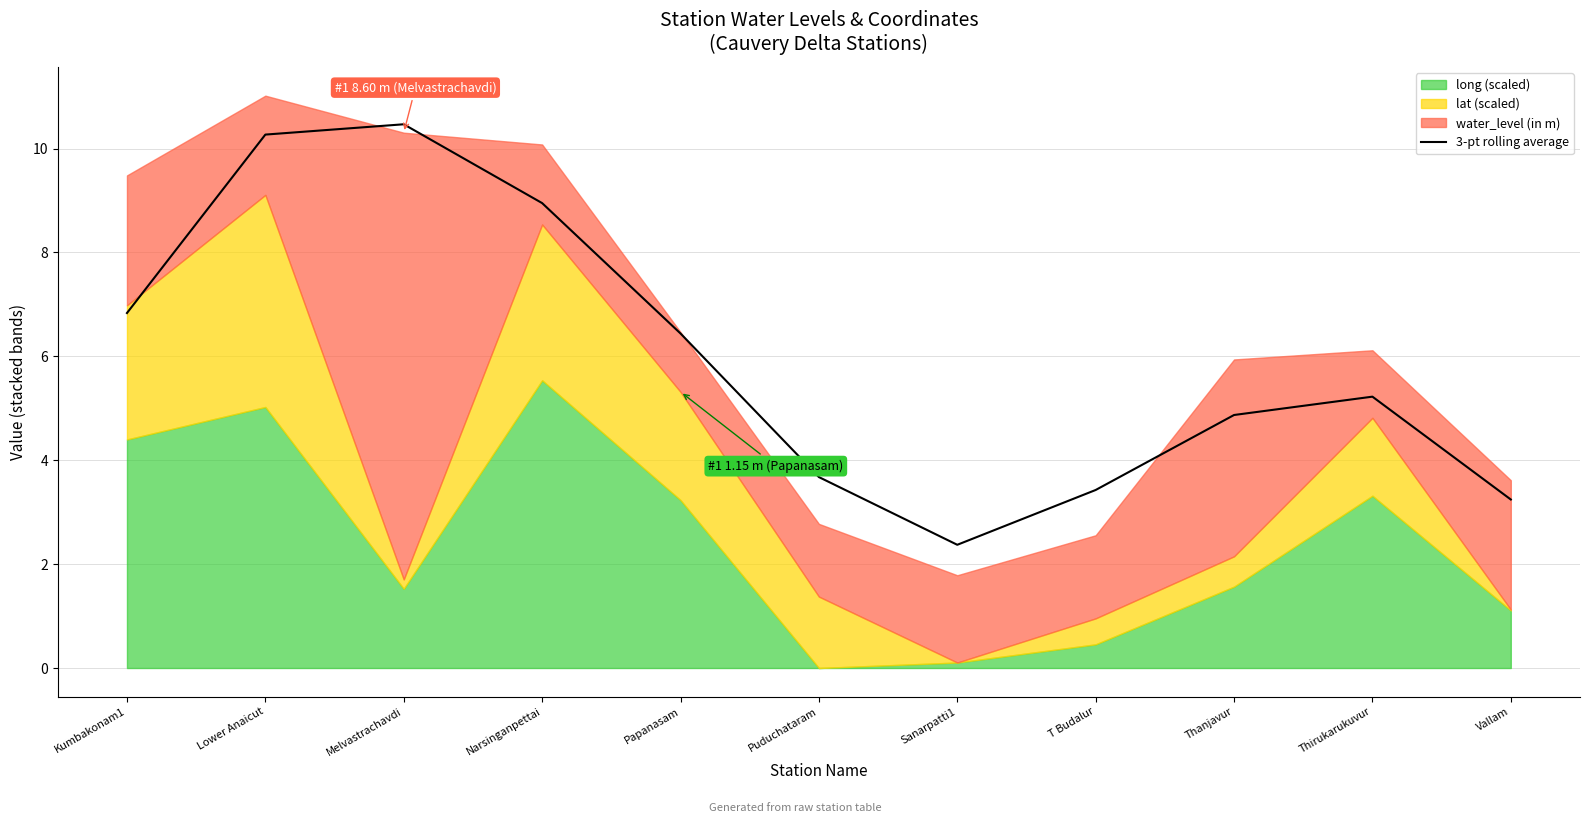

True or false: the data shows 5.3 at Puduchataram.

False